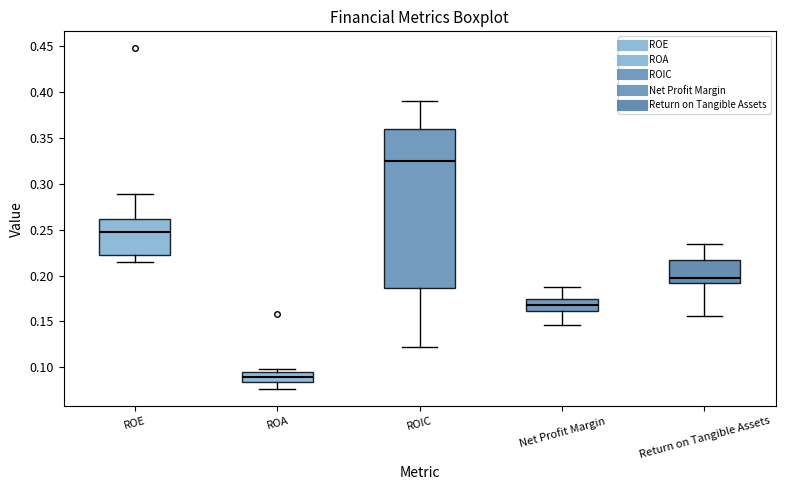

Reading left to right, transcribe this box plot: for each box, give where its median line is, the range the box spans, and where its two whiskers end, as read against the y-axis. The values are not printed on the chart, so give them approximately, as read against the axis.

ROE: median 0.245, box 0.220 to 0.260, whiskers 0.215 to 0.290
ROA: median 0.090, box 0.085 to 0.095, whiskers 0.075 to 0.100
ROIC: median 0.325, box 0.185 to 0.360, whiskers 0.125 to 0.390
Net Profit Margin: median 0.170, box 0.160 to 0.175, whiskers 0.145 to 0.190
Return on Tangible Assets: median 0.200, box 0.190 to 0.215, whiskers 0.155 to 0.235